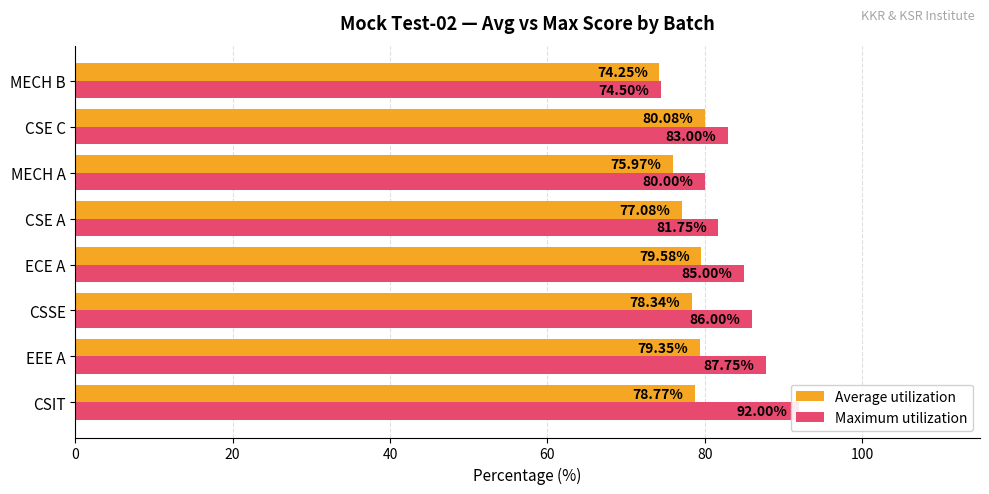

Reading right to left, list all the values displayed in this chart.

Average utilization: 74.2	80.1	76.0	77.1	79.6	78.3	79.3	78.8
Maximum utilization: 74.5	83.0	80.0	81.8	85.0	86.0	87.8	92.0